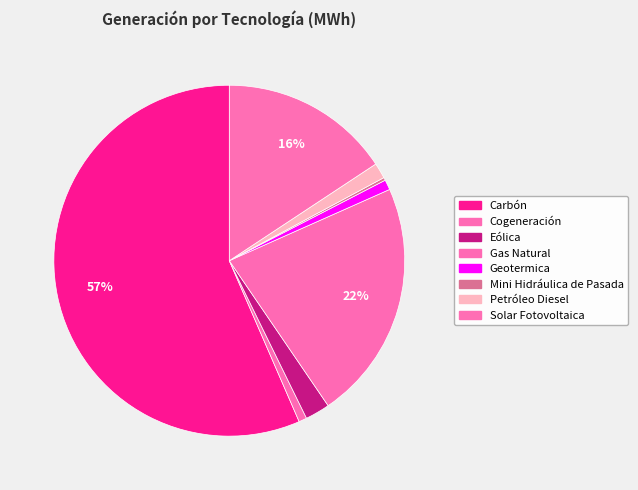

To the nearest percent, what portion does Geotermica represent?

1%